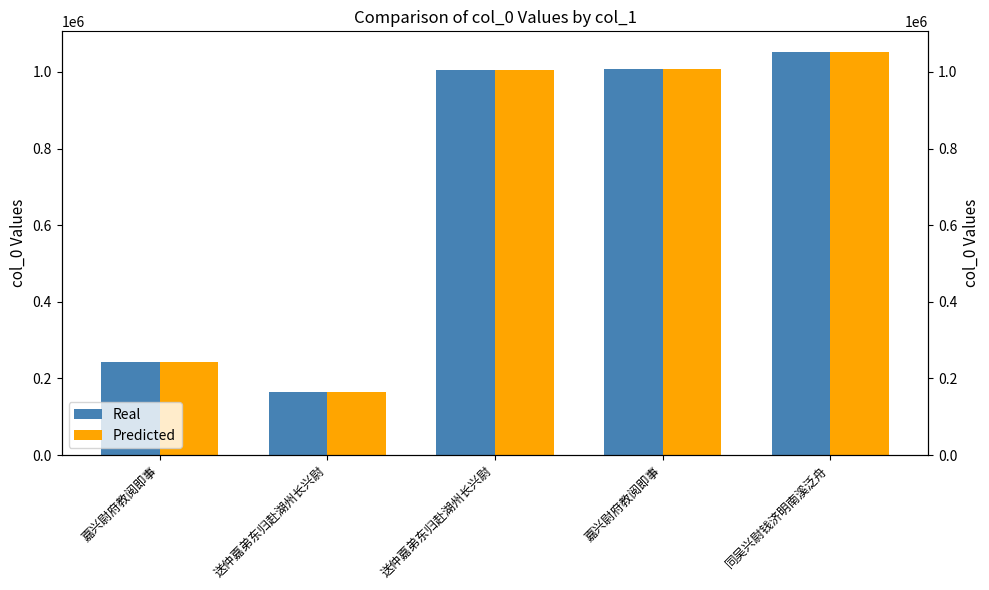

Reading left to right, extract all data points from this chart.

Real: 242584	164012	1004184	1006754	1053238
Predicted: 242584	164012	1004184	1006754	1053238